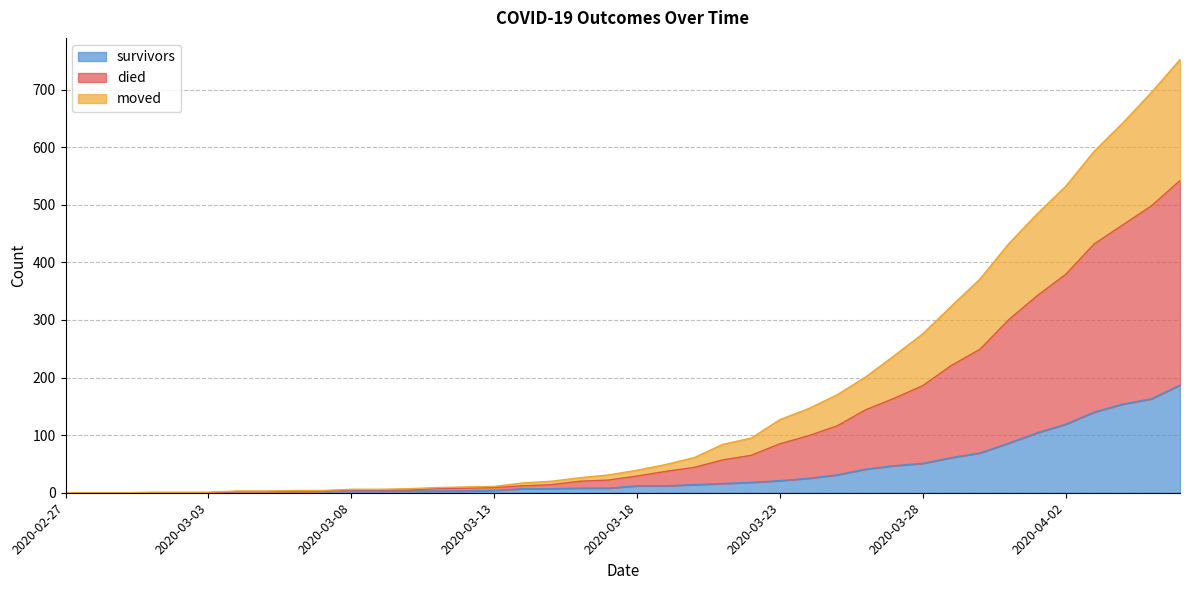

What is the difference between the survivors values at 2020-03-29 and 2020-03-27?

14